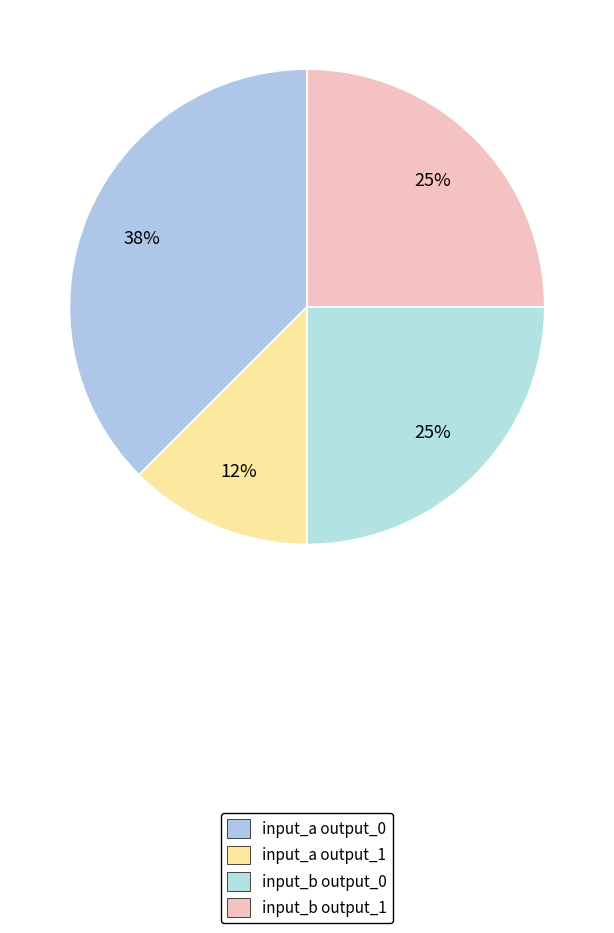

How many segments does this pie chart have?

4